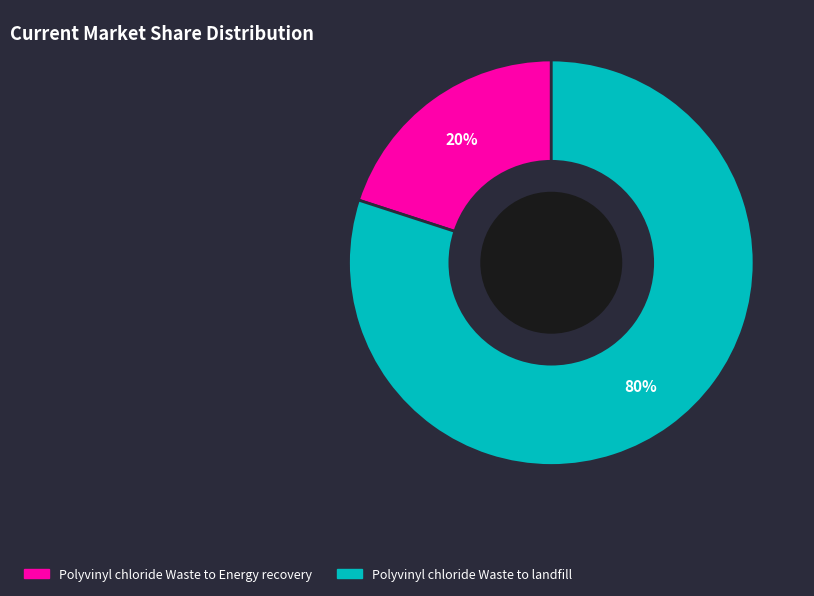

To the nearest percent, what percentage of the pie is Polyvinyl chloride Waste to Energy recovery?

20%